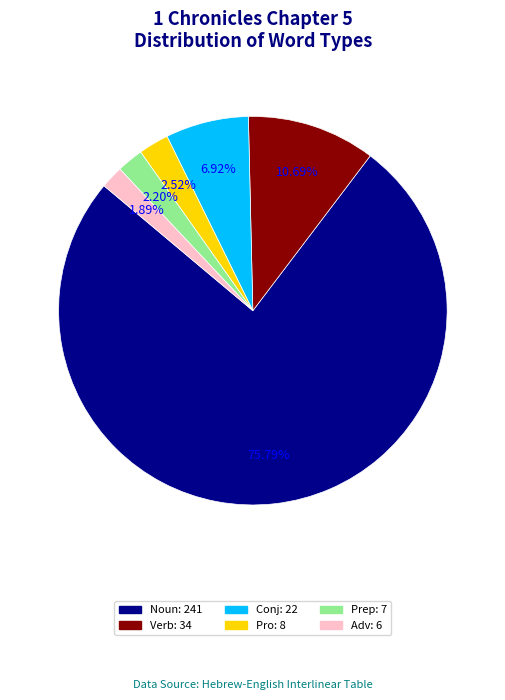

To the nearest percent, what is the combined percentage of Verb and Noun?

86%